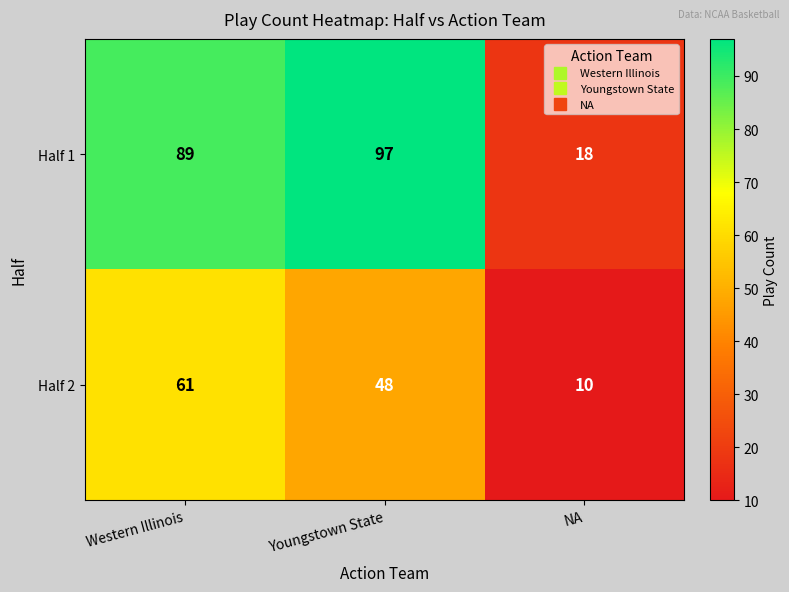

What is the total value across all series at Western Illinois?

150